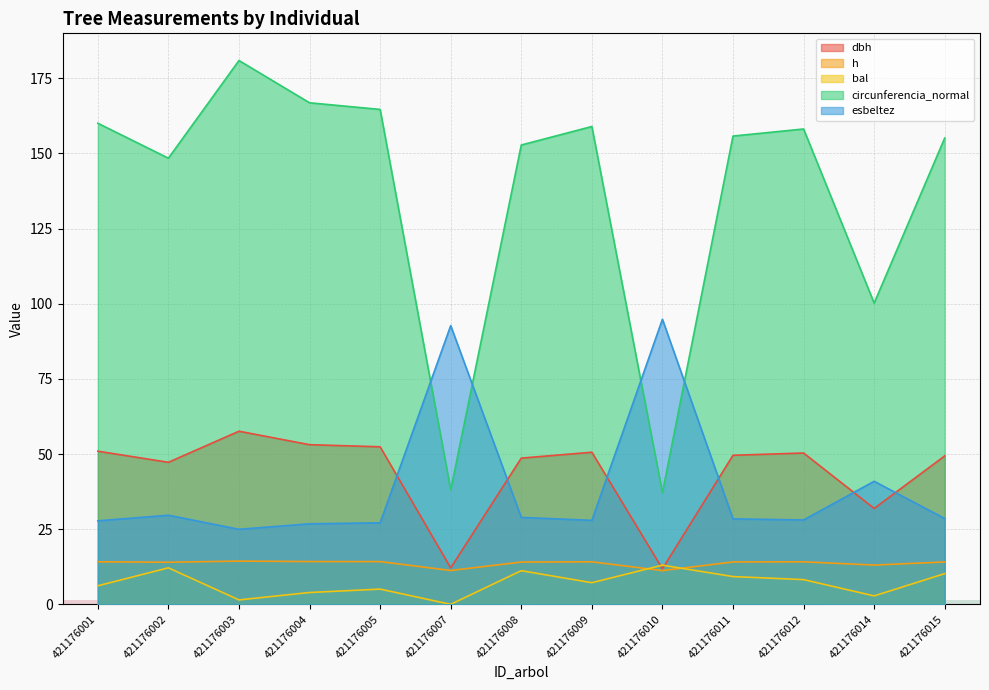

What is the total value across all series at 421176001?

259.1